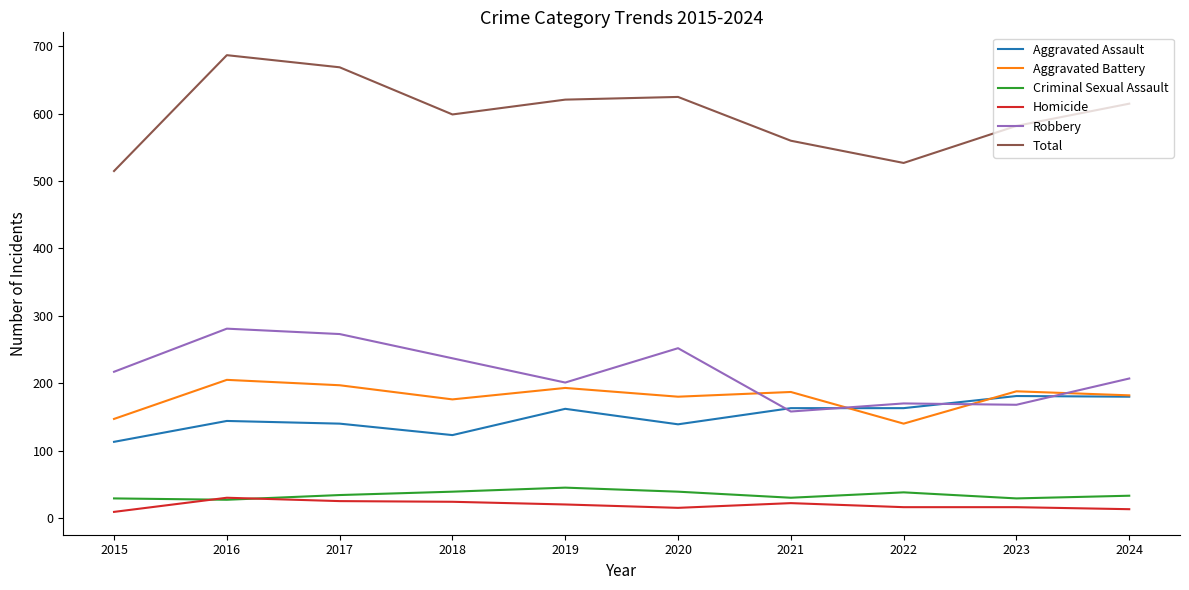

At 2019, list the series in order from smallest to largest.

Homicide, Criminal Sexual Assault, Aggravated Assault, Aggravated Battery, Robbery, Total